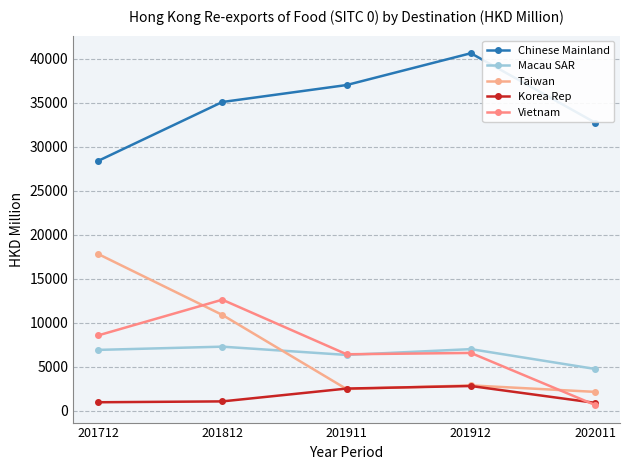

What is the maximum value shown in the chart?

40617.7